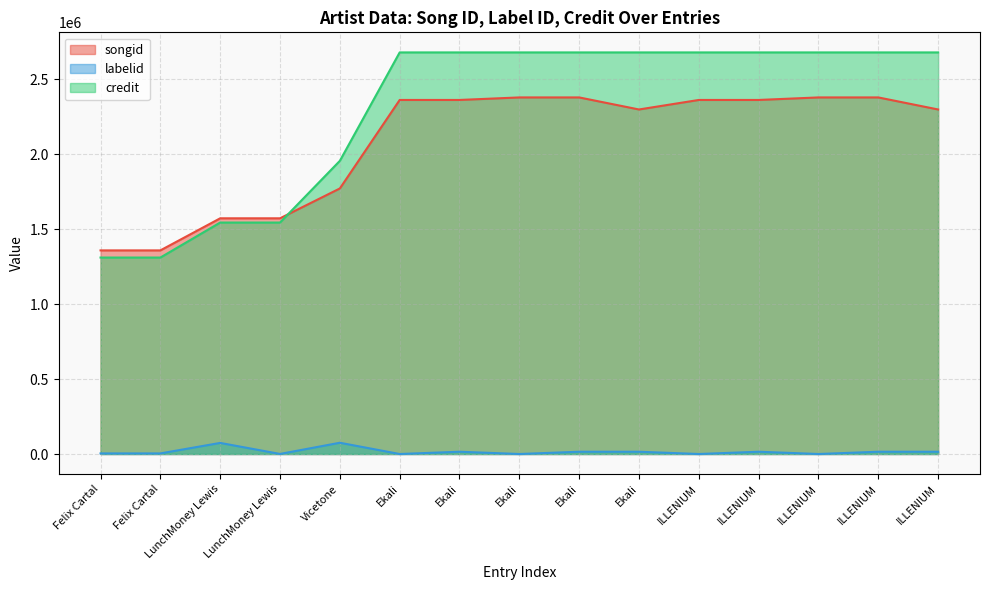

Count the credit values in the range 1544674 to 2680023.

13